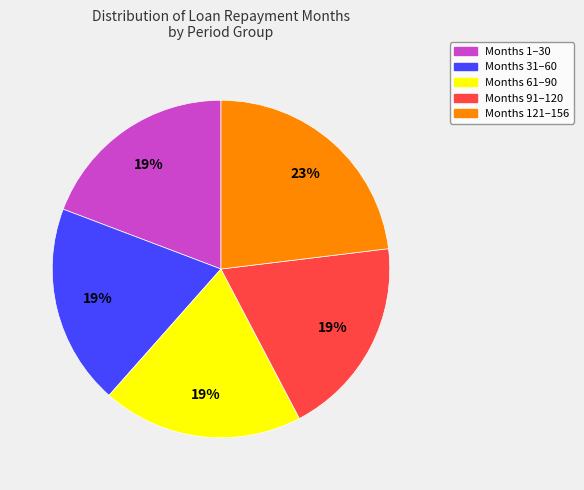

What is the ratio of the value at Months 61–90 to the value at Months 121–156?

0.8